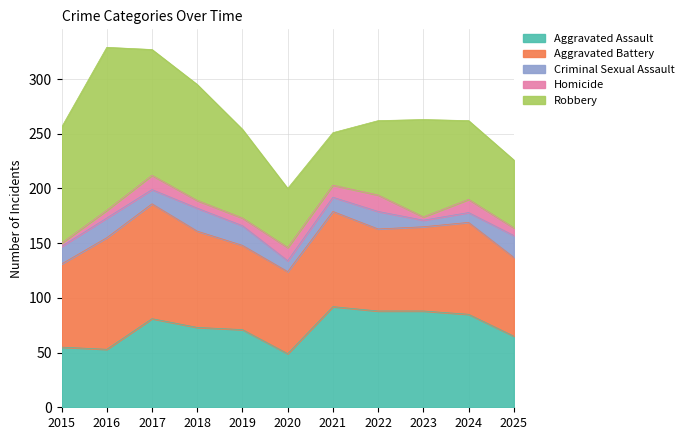

What is the difference between the maximum and minimum values in the Aggravated Assault series?

43